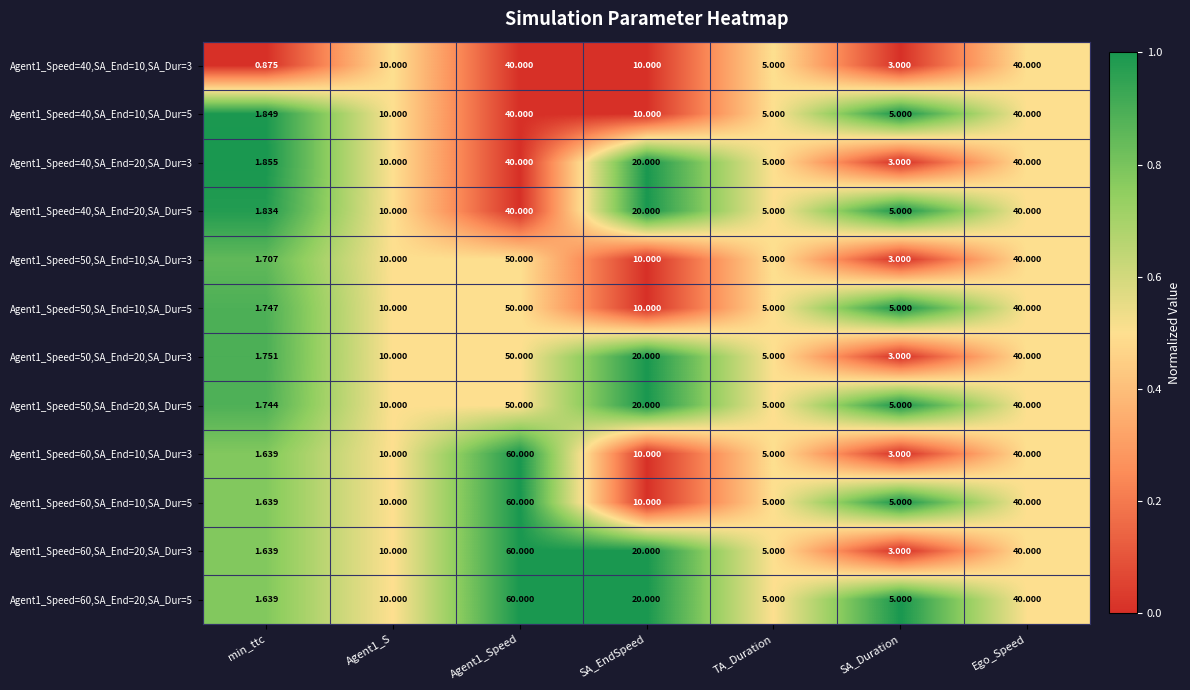

Which category has the lowest value in the Agent1_Speed=50,SA_End=10,SA_Dur=5 series?

min_ttc